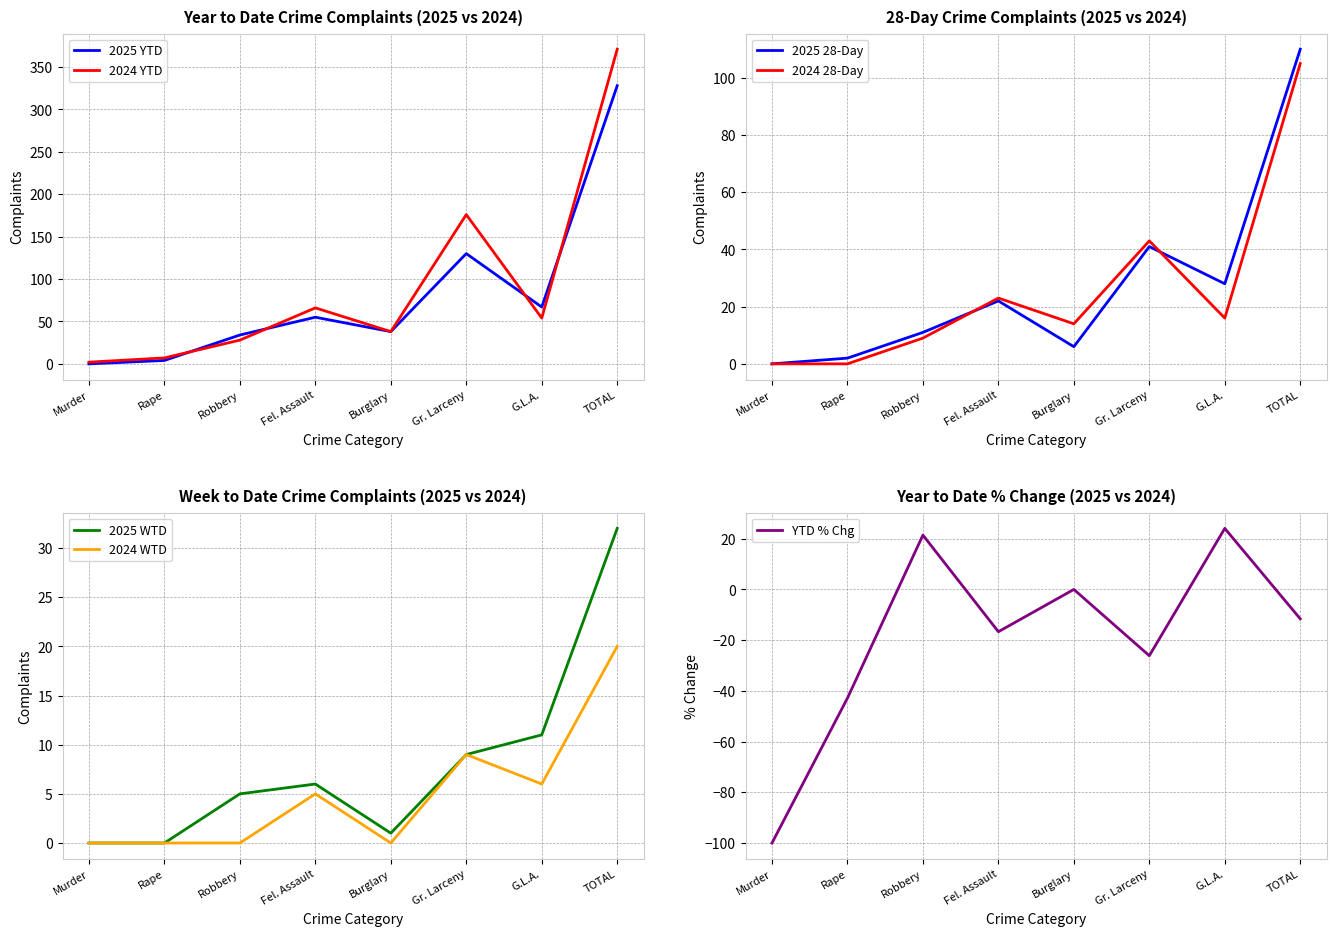

What is the highest value of the 2024 YTD series?

371